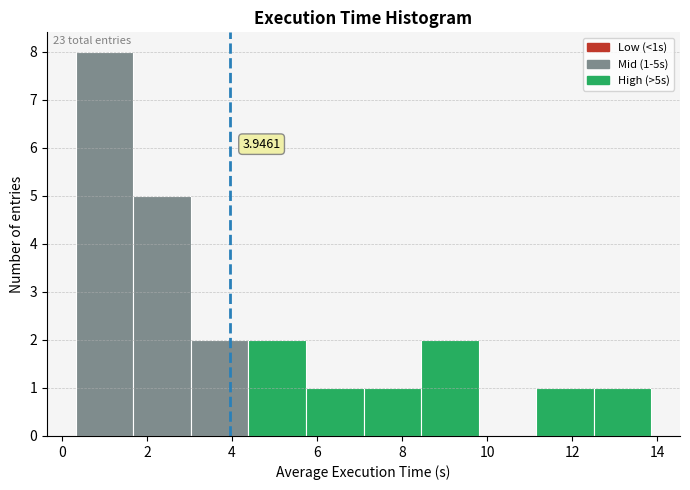

Which range on the x-axis has the tallest bar?

0.4 to 1.6